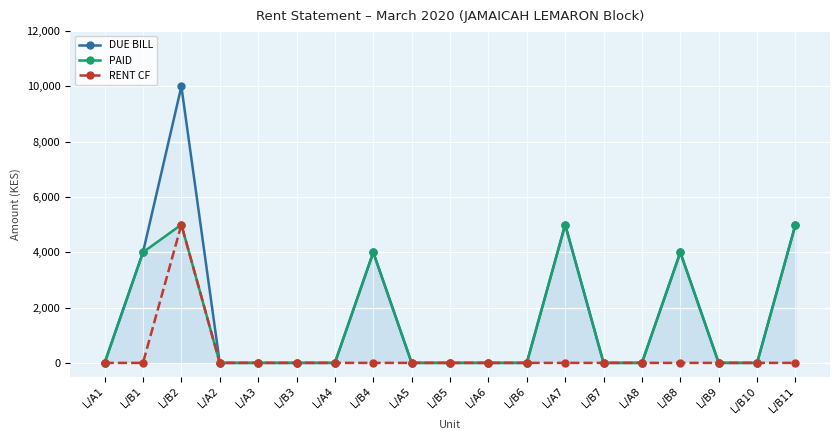

What is the difference between the maximum and minimum values in the PAID series?

5000